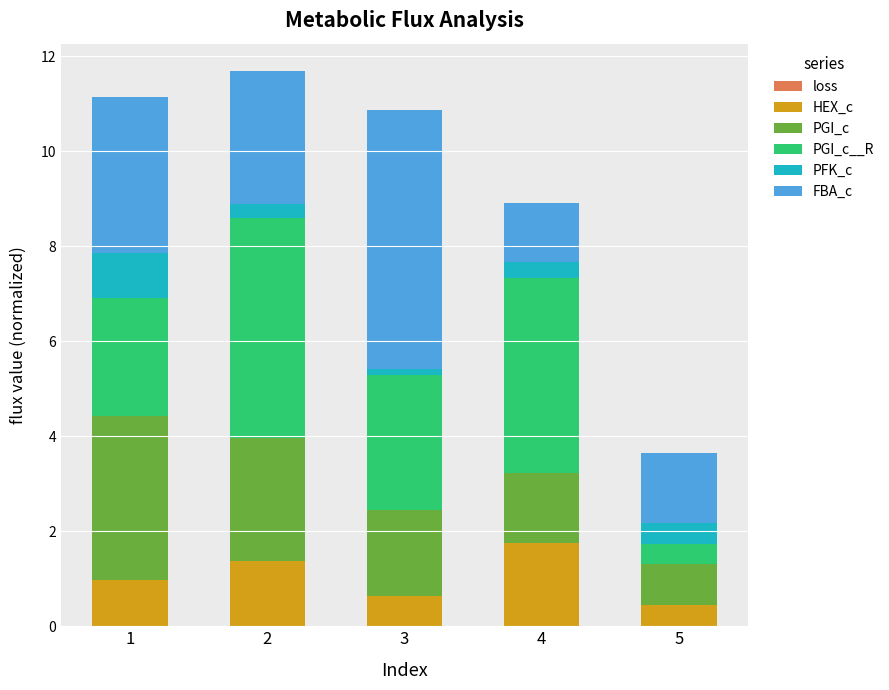

How many distinct data groups are displayed?

6